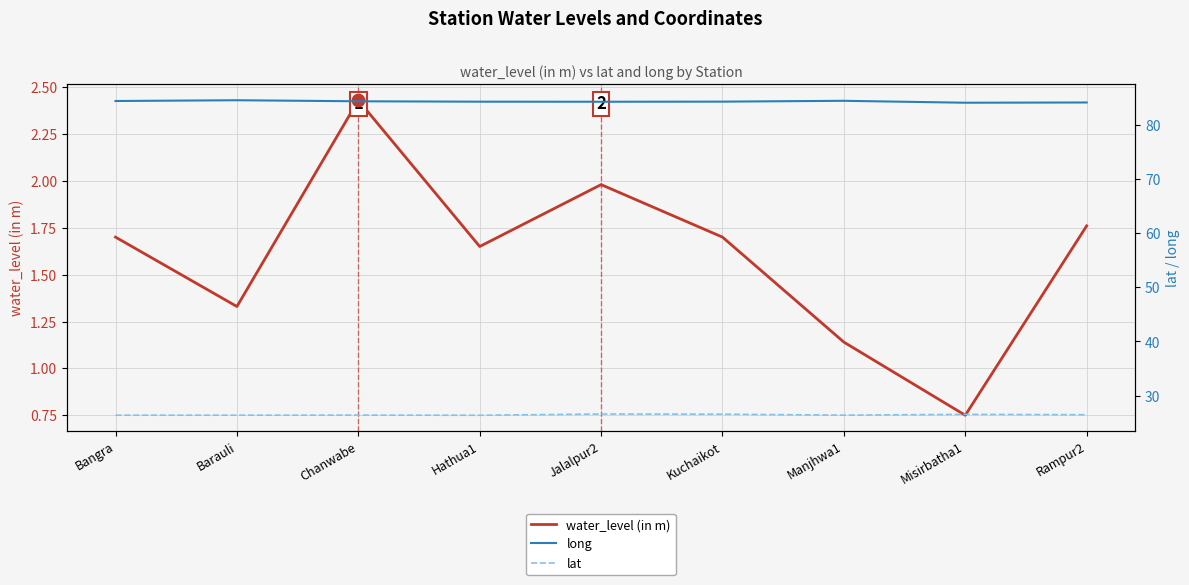

At which category is the sum across all series the highest?

Chanwabe